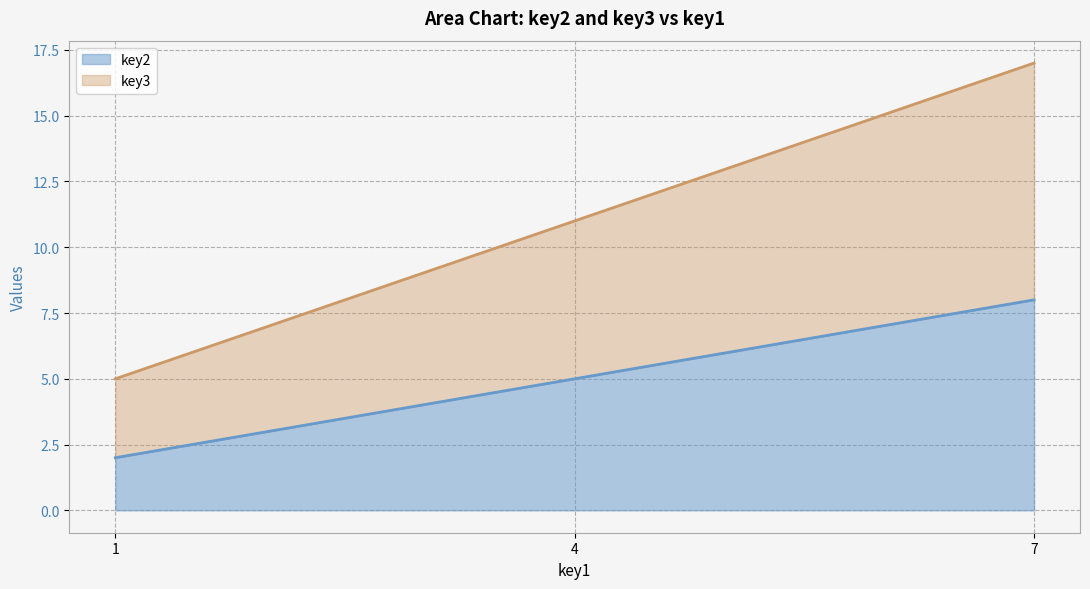

Does the chart display data point markers on the line(s)?

No